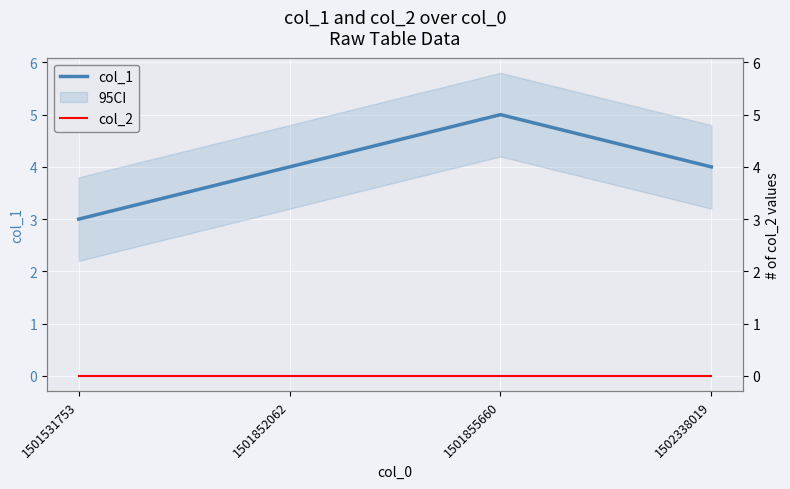

Which label corresponds to the smallest value in the chart?

1501531753